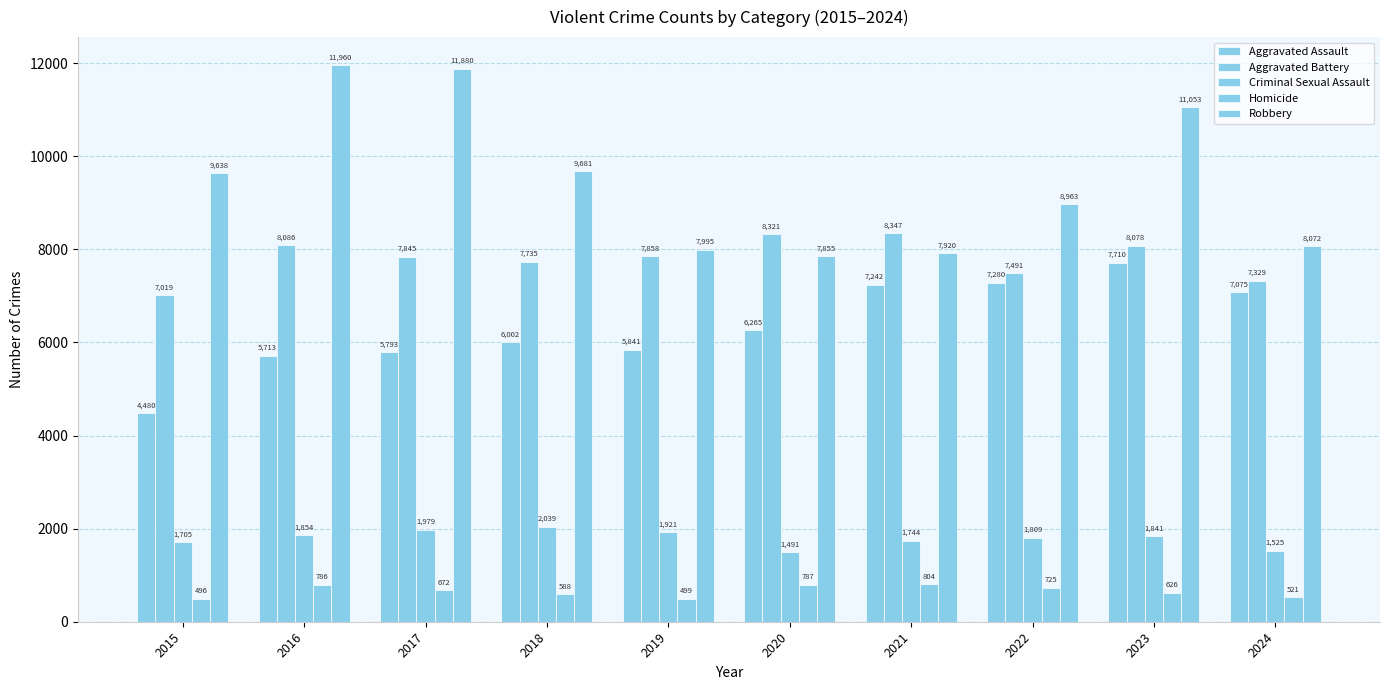

What is the value of the Criminal Sexual Assault bar at the 2nd from the left?

1854